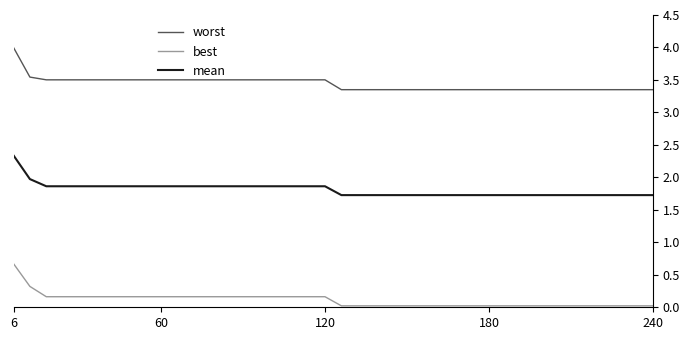

True or false: best and worst intersect in this chart.

False